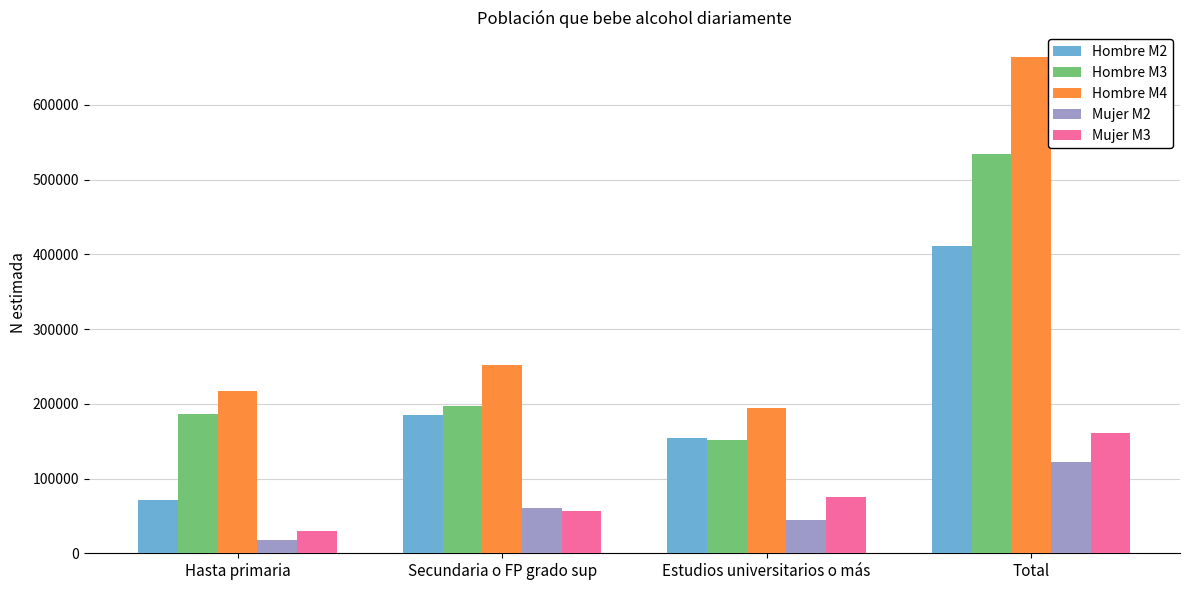

Rank the series at Total from highest to lowest value.

Hombre M4, Hombre M3, Hombre M2, Mujer M3, Mujer M2